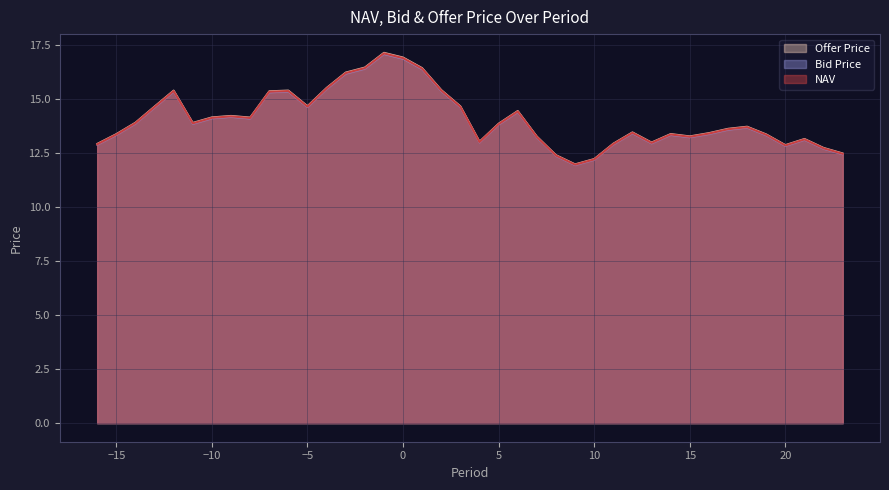

Reading left to right, transcribe all the data shown in this chart.

NAV: 12.9	13.4	13.9	14.6	15.4	13.9	14.1	14.2	14.1	15.3	15.4	14.6	15.5	16.2	16.4	17.1	16.9	16.4	15.4	14.6	13.0	13.8	14.4	13.2	12.4	12.0	12.2	12.9	13.4	13.0	13.4	13.2	13.4	13.6	13.7	13.3	12.8	13.1	12.7	12.5
Bid Price: 12.9	13.3	13.9	14.6	15.3	13.8	14.1	14.2	14.1	15.3	15.3	14.6	15.5	16.2	16.4	17.1	16.9	16.4	15.4	14.6	13.0	13.8	14.4	13.2	12.4	11.9	12.2	12.9	13.4	12.9	13.3	13.2	13.4	13.6	13.7	13.3	12.8	13.1	12.7	12.4
Offer Price: 12.9	13.4	13.9	14.7	15.4	13.9	14.2	14.2	14.1	15.4	15.4	14.7	15.5	16.2	16.5	17.1	16.9	16.4	15.4	14.7	13.0	13.9	14.5	13.3	12.4	12.0	12.2	12.9	13.5	13.0	13.4	13.3	13.4	13.6	13.7	13.4	12.9	13.2	12.7	12.5